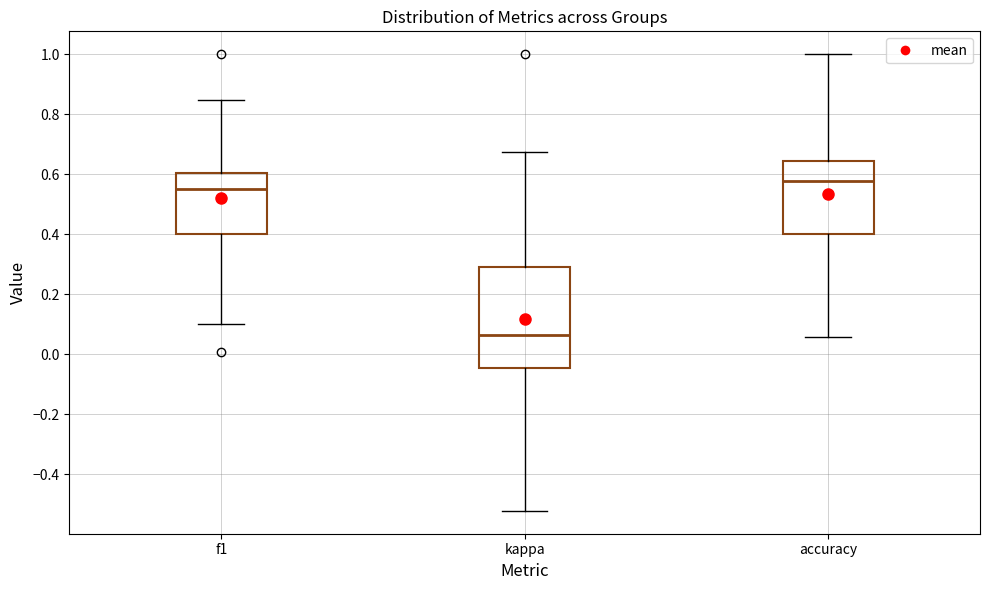

Which box's median line is the lowest?

kappa